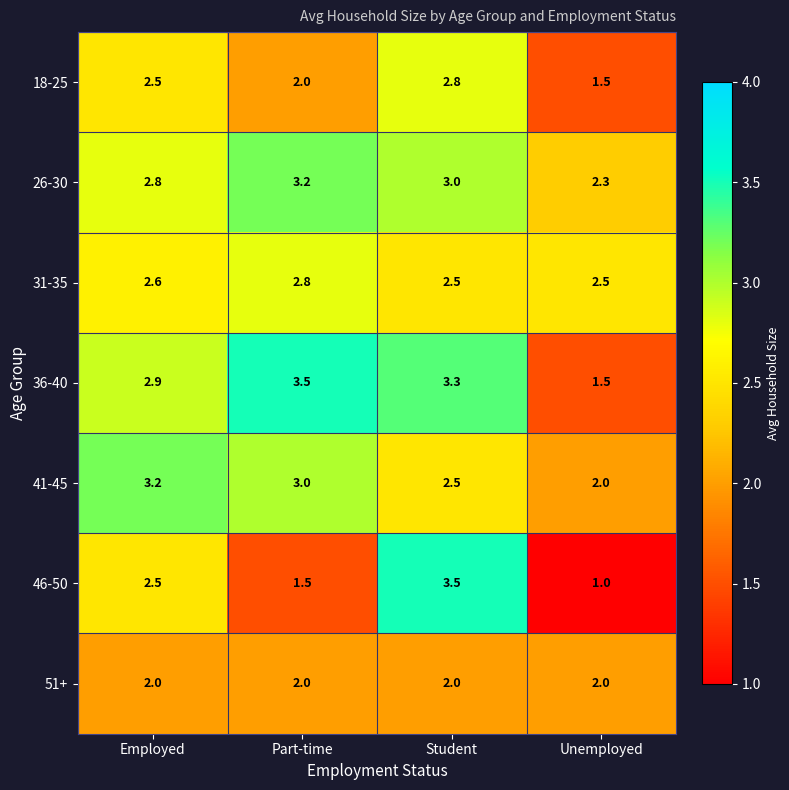

Which category has the lowest value across all series?

Unemployed